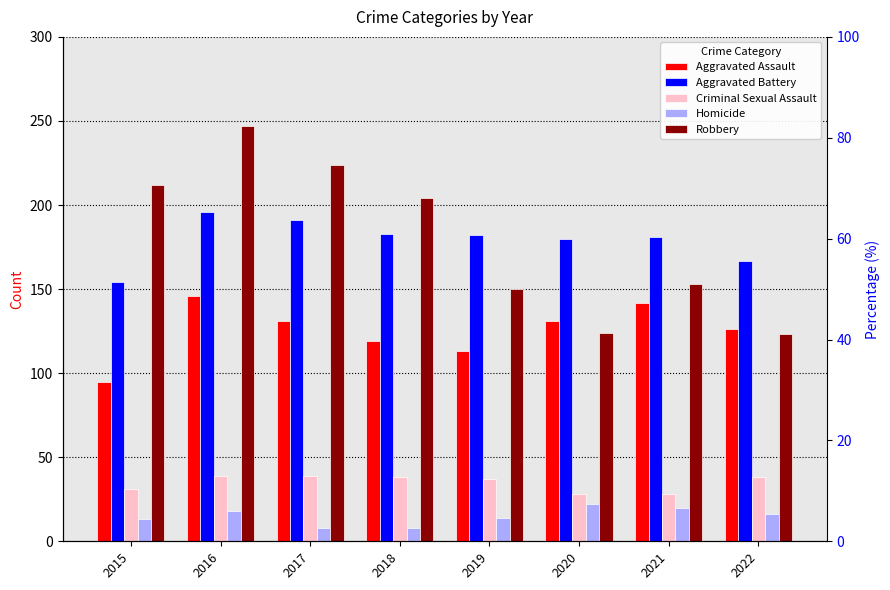

Reading right to left, what are all the values shown in this chart?

Aggravated Assault: 126	142	131	113	119	131	146	95
Aggravated Battery: 167	181	180	182	183	191	196	154
Criminal Sexual Assault: 38	28	28	37	38	39	39	31
Homicide: 16	20	22	14	8	8	18	13
Robbery: 123	153	124	150	204	224	247	212